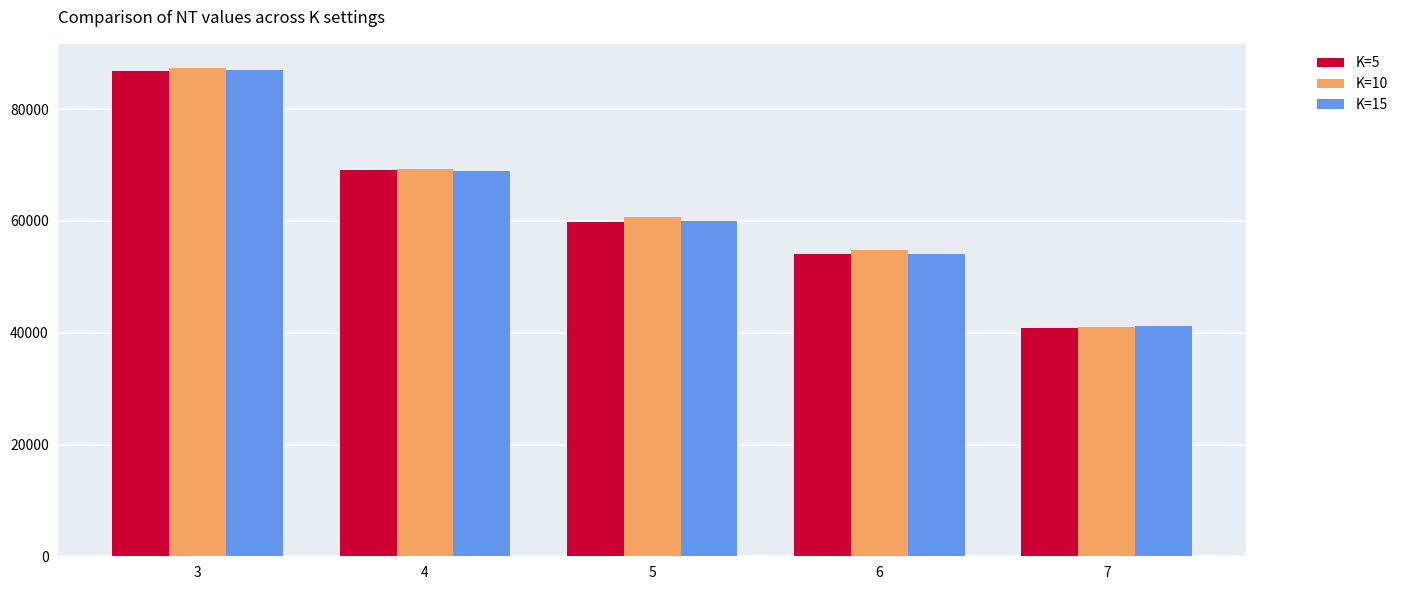

How many groups of bars are there?

5